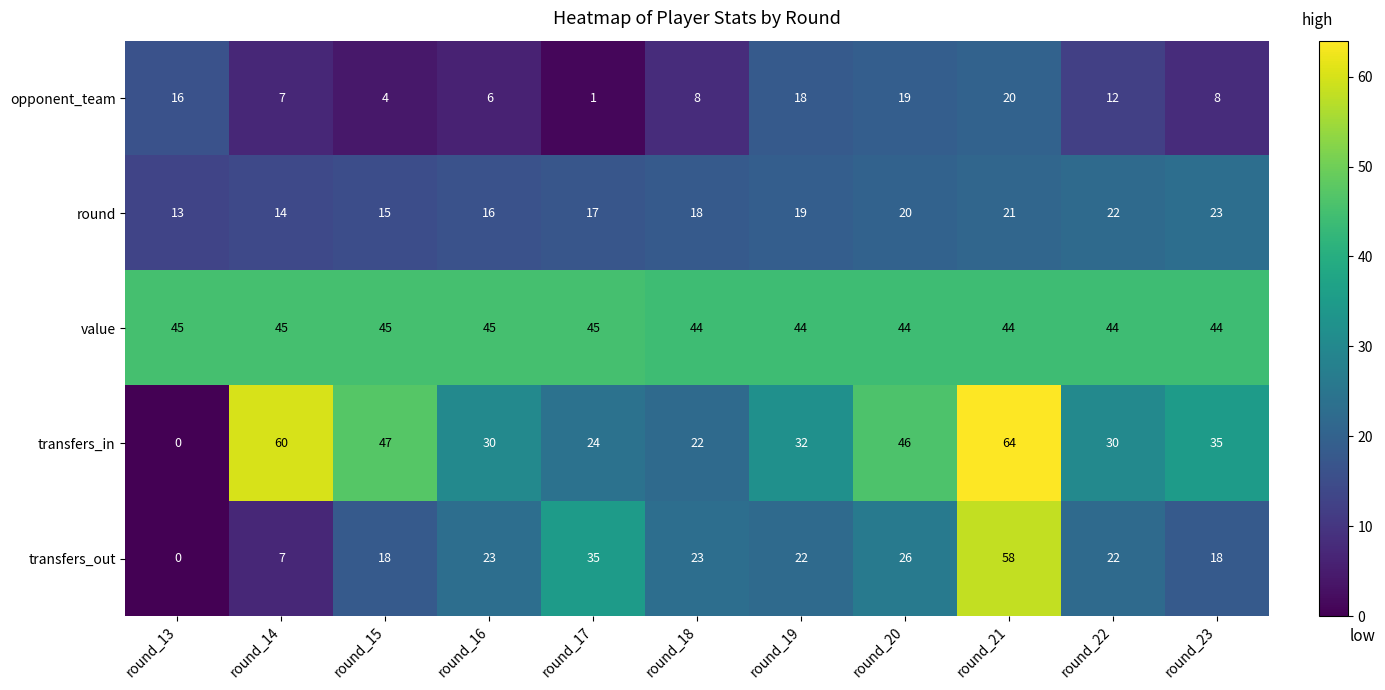

What is the difference between the maximum and minimum values in the transfers_out series?

58